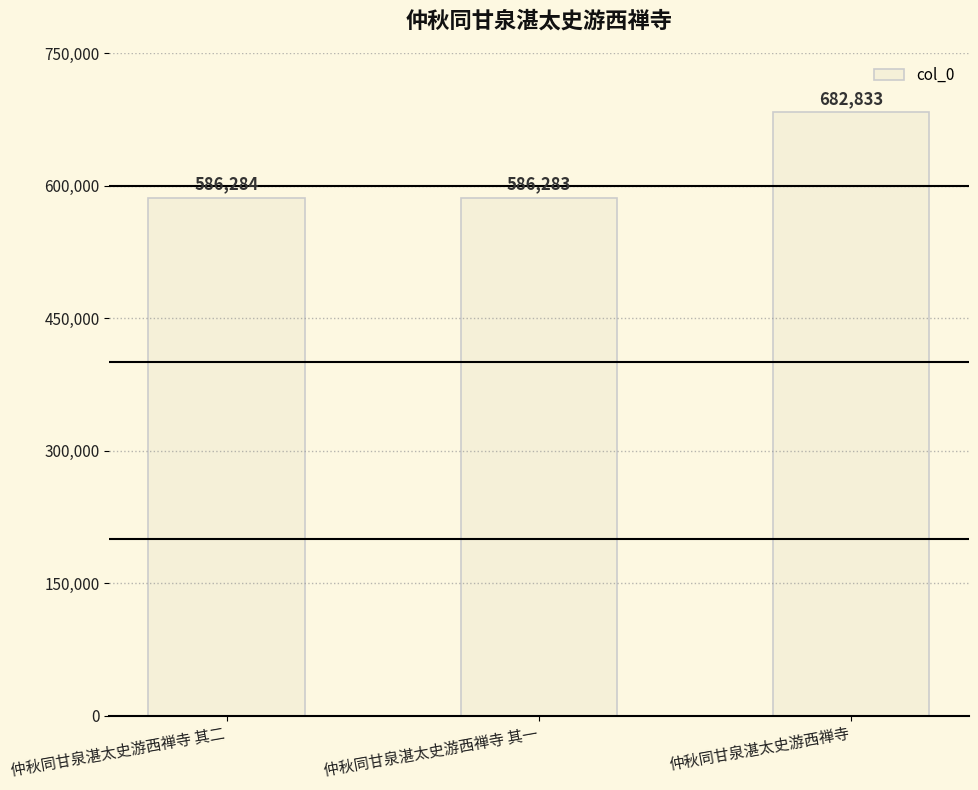

How many data points does each series have?

3